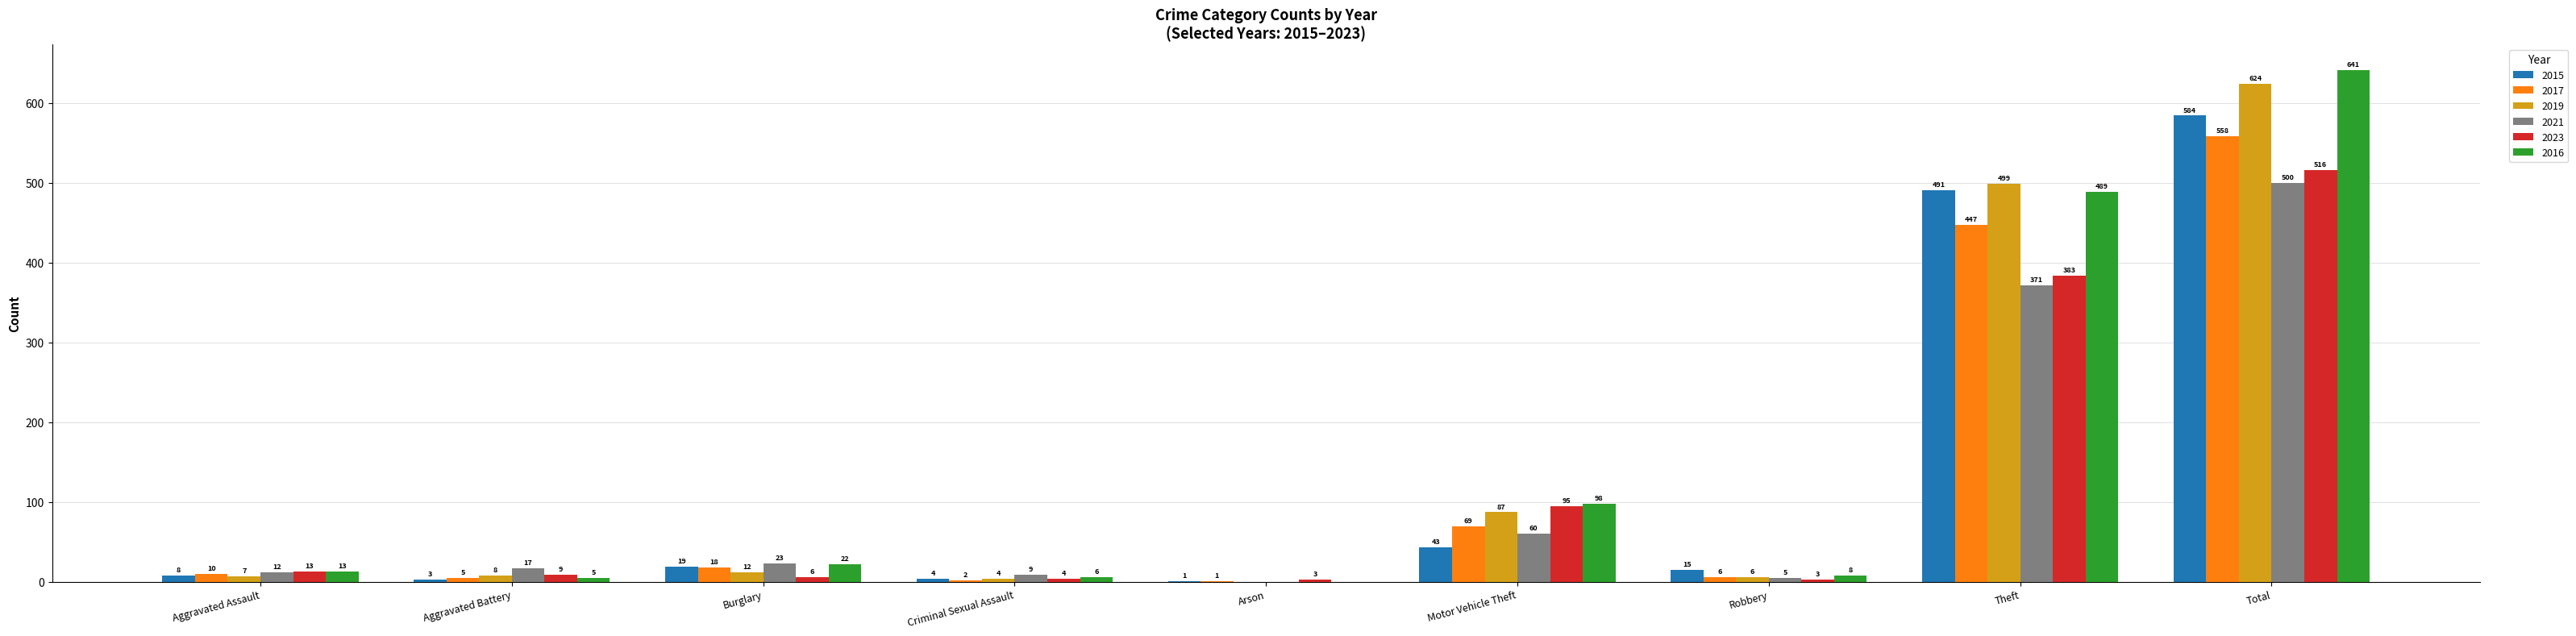

What is the total value across all series at Aggravated Assault?

63